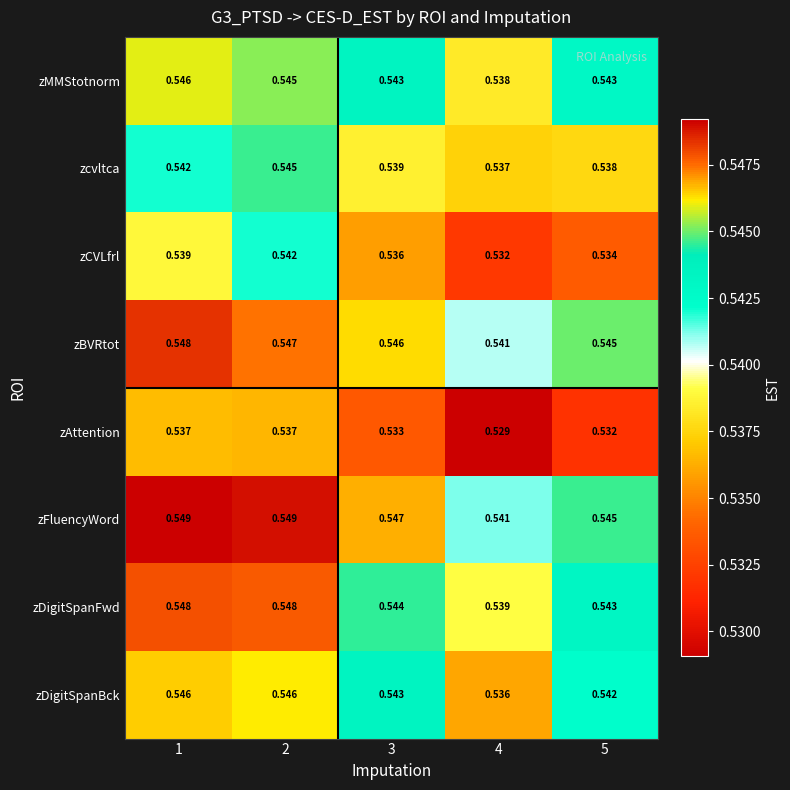

Which series changed the most between 1 and 4?

zDigitSpanBck